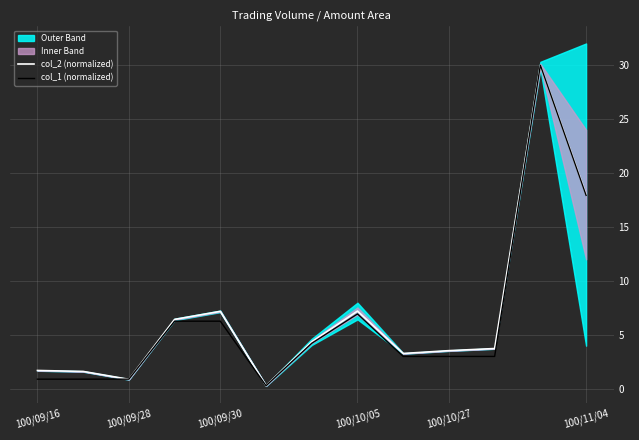

Which series changed the most between 100/09/16 and 10?

col_1 (normalized)